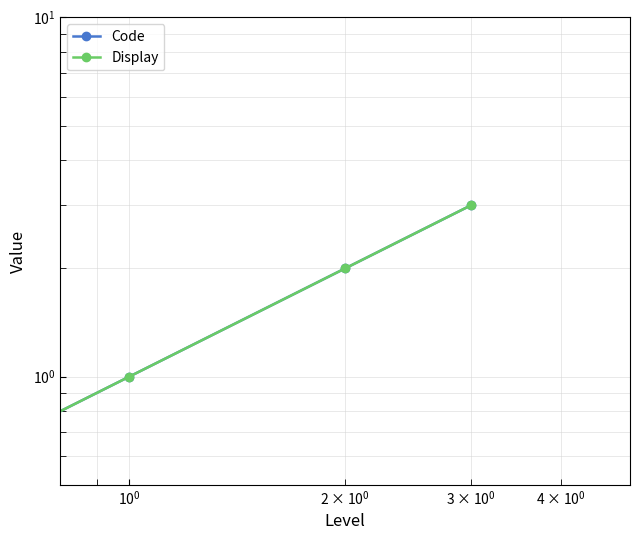

The value of Display at $\mathdefault{10^{1}}$ is 4. True or false?

False